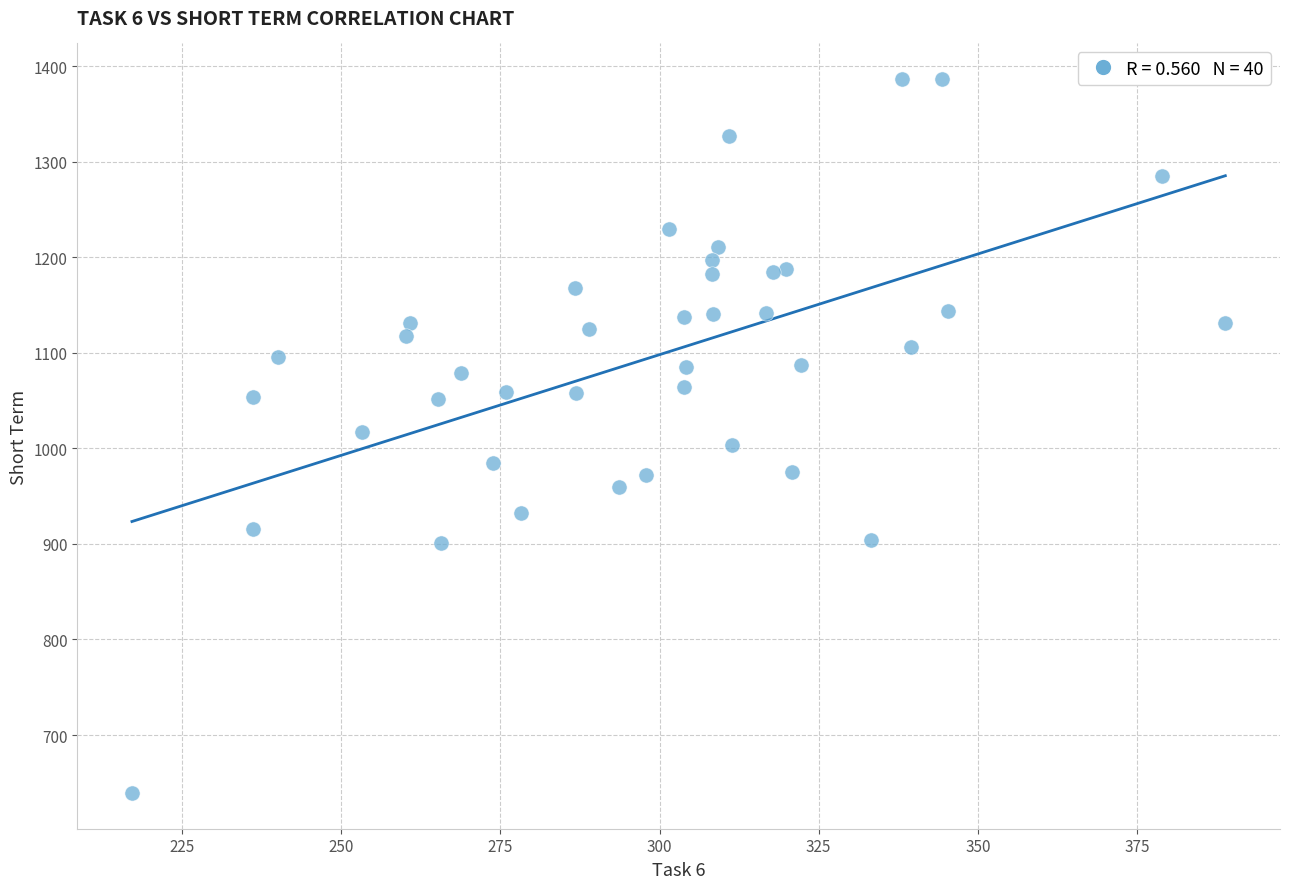

What is the range of X values (max minus min)?

171.7